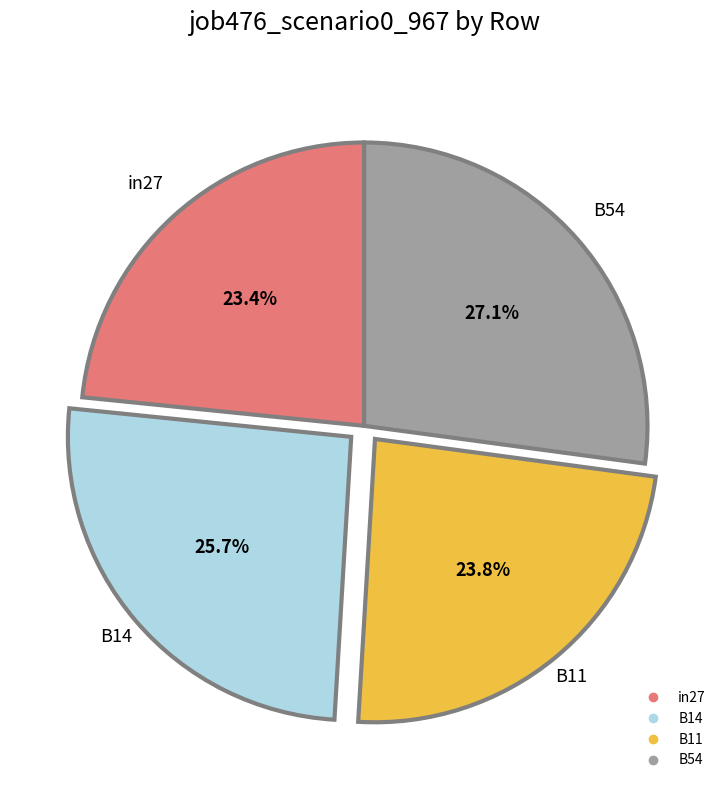

Does any single category account for the majority?

No